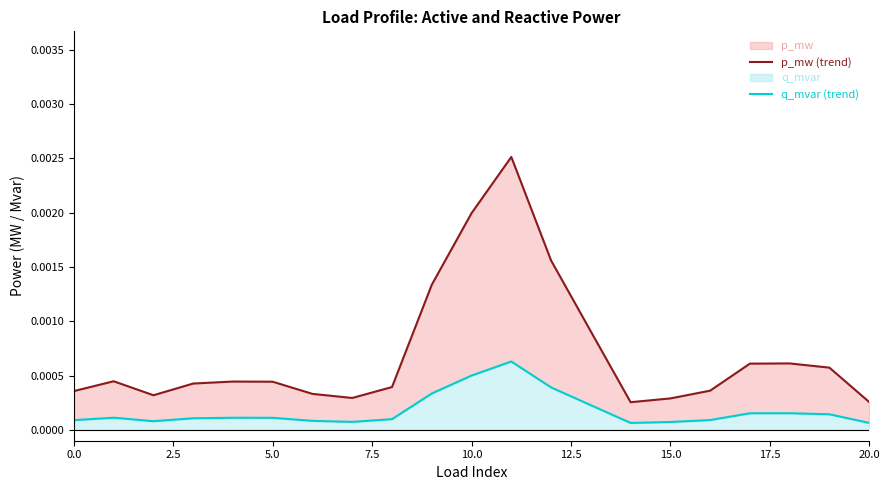

What position from the right is 17?

4